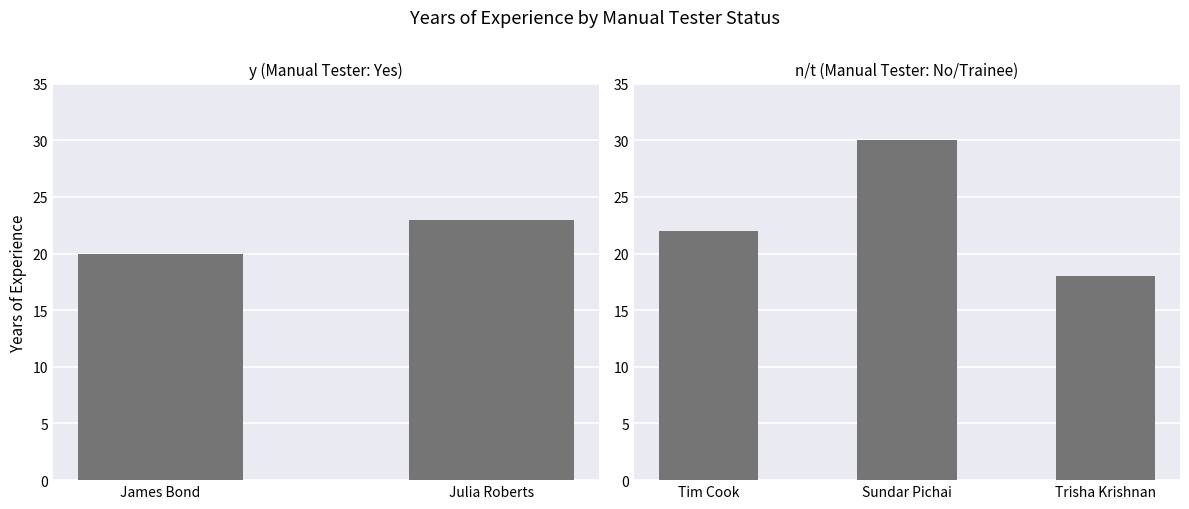

What is the change in value from James Bond (y) to Tim Cook (n)?

+2